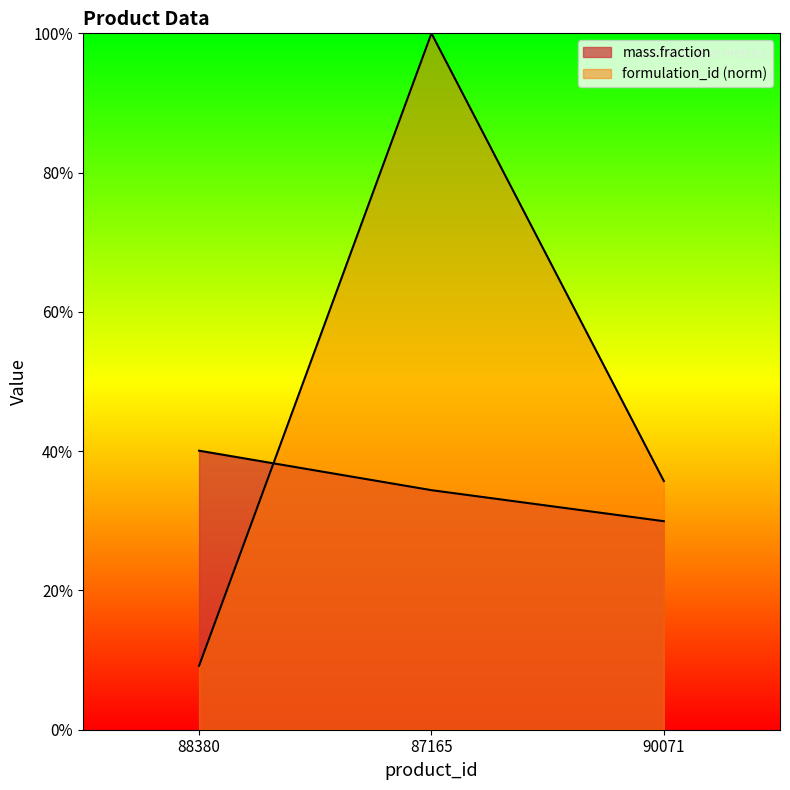

Rank the categories by mass.fraction value from highest to lowest.

88380, 87165, 90071